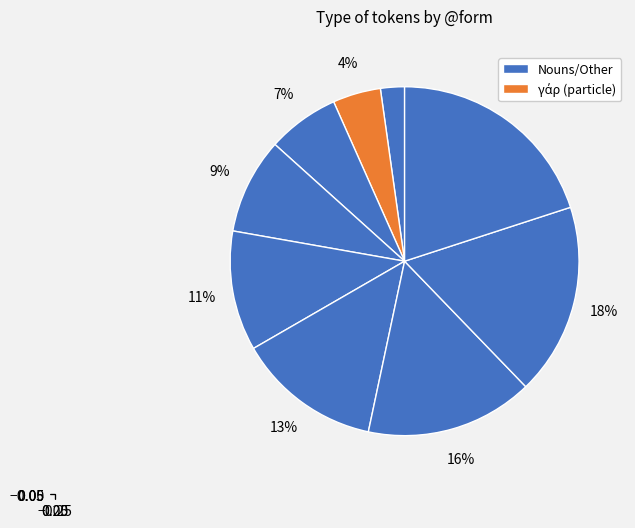

How many segments does this pie chart have?

9